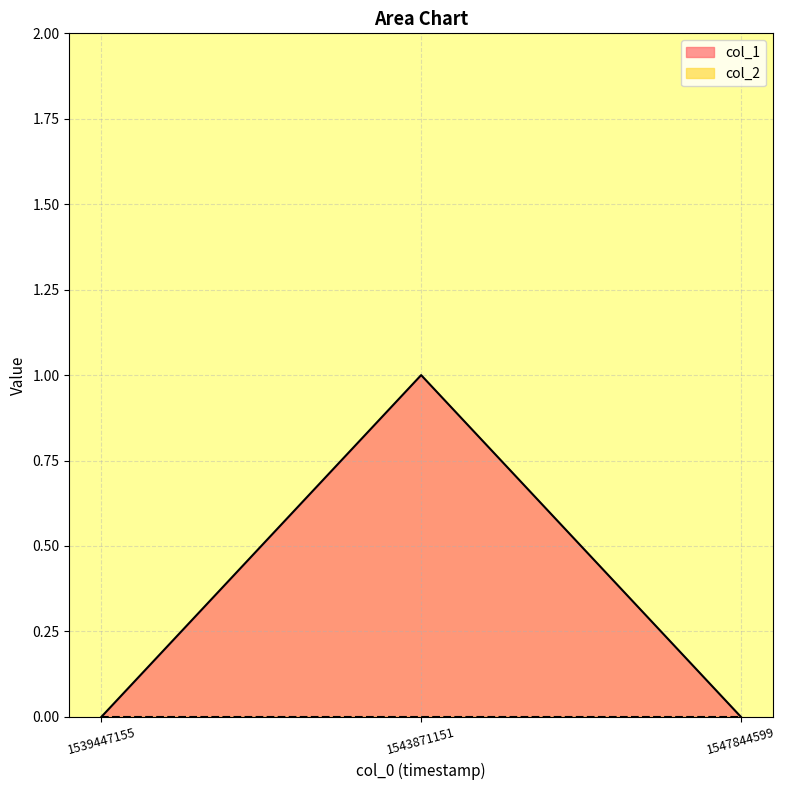

How many values are above zero?

1